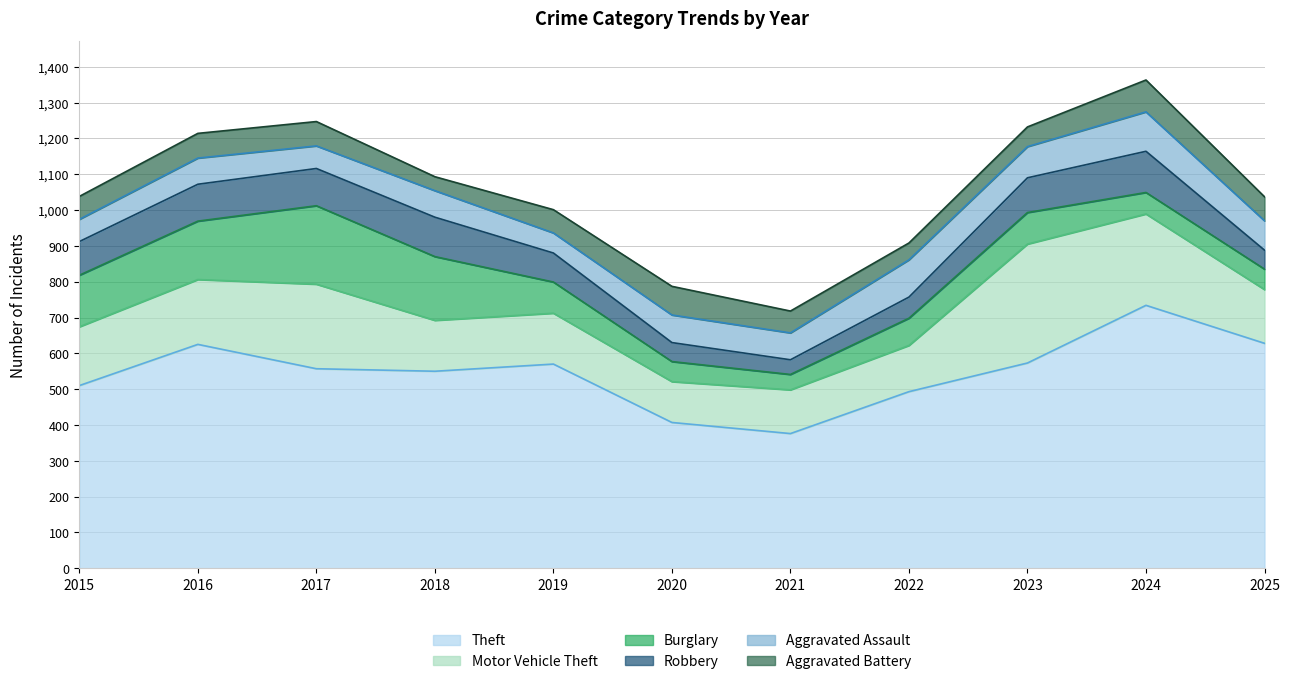

Which series has the widest spread of values?

Theft